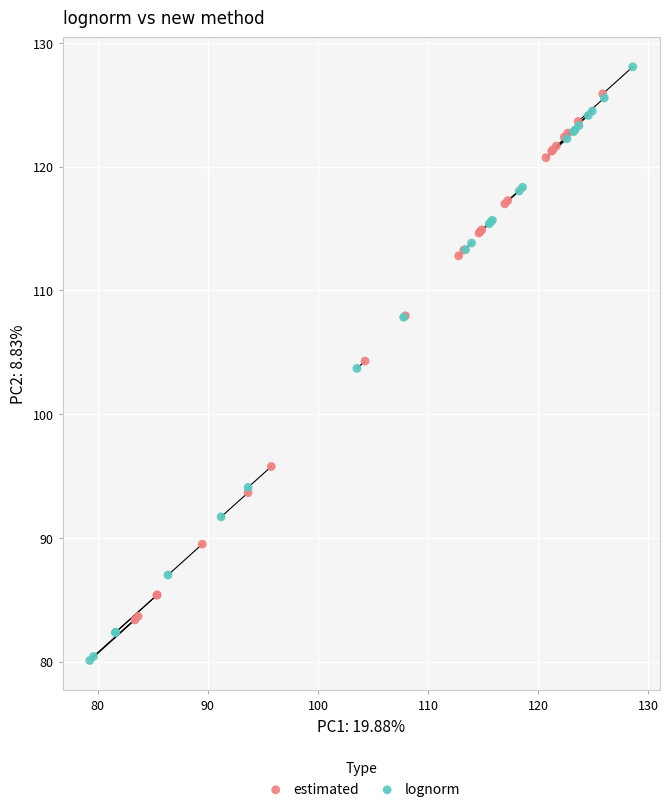

Which series reaches the maximum Y coordinate?

lognorm